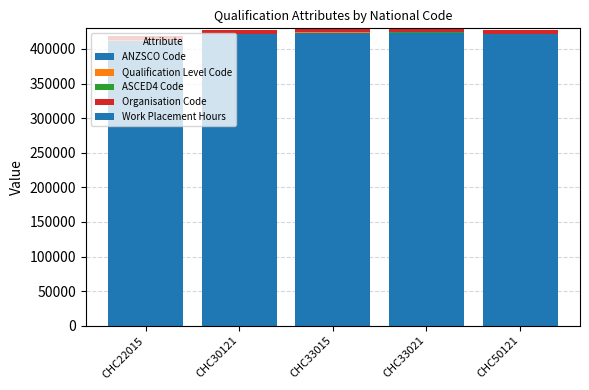

How many distinct data groups are displayed?

5